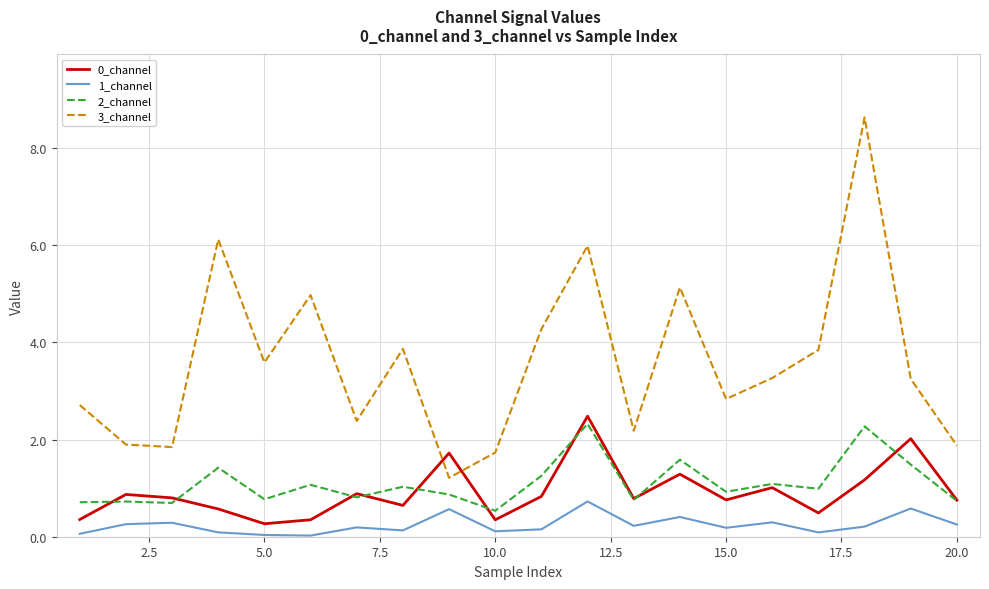

Which series has the widest spread of values?

3_channel